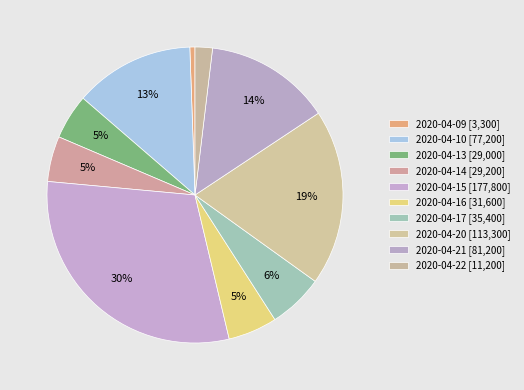

How many slices are in this pie chart?

10